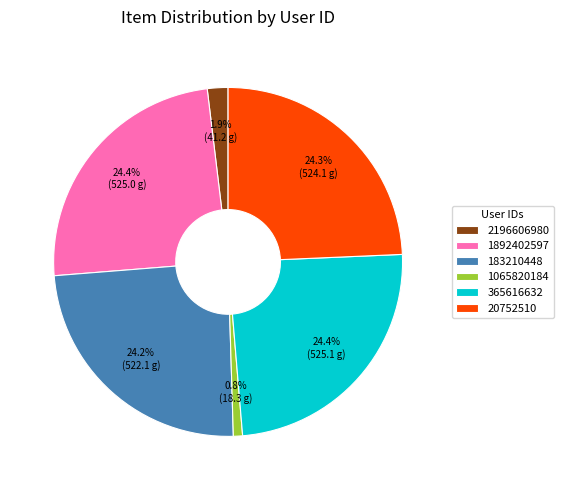

Which category has the smallest portion of the pie?

1065820184